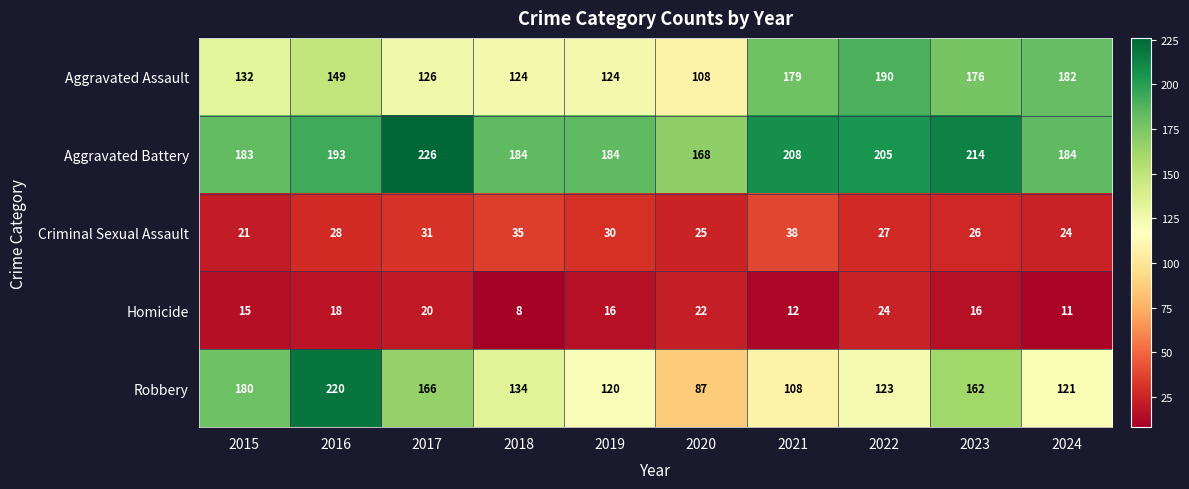

Rank the series by their maximum value, from lowest to highest.

Homicide, Criminal Sexual Assault, Aggravated Assault, Robbery, Aggravated Battery